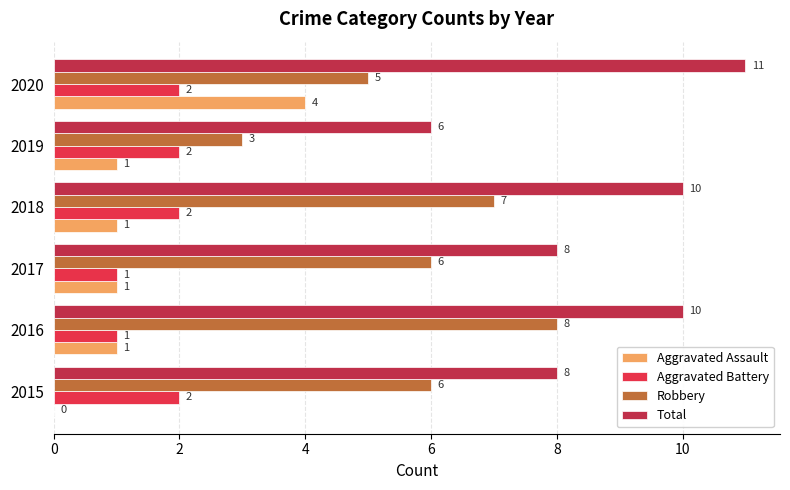

Which series has the largest total across all categories?

Total